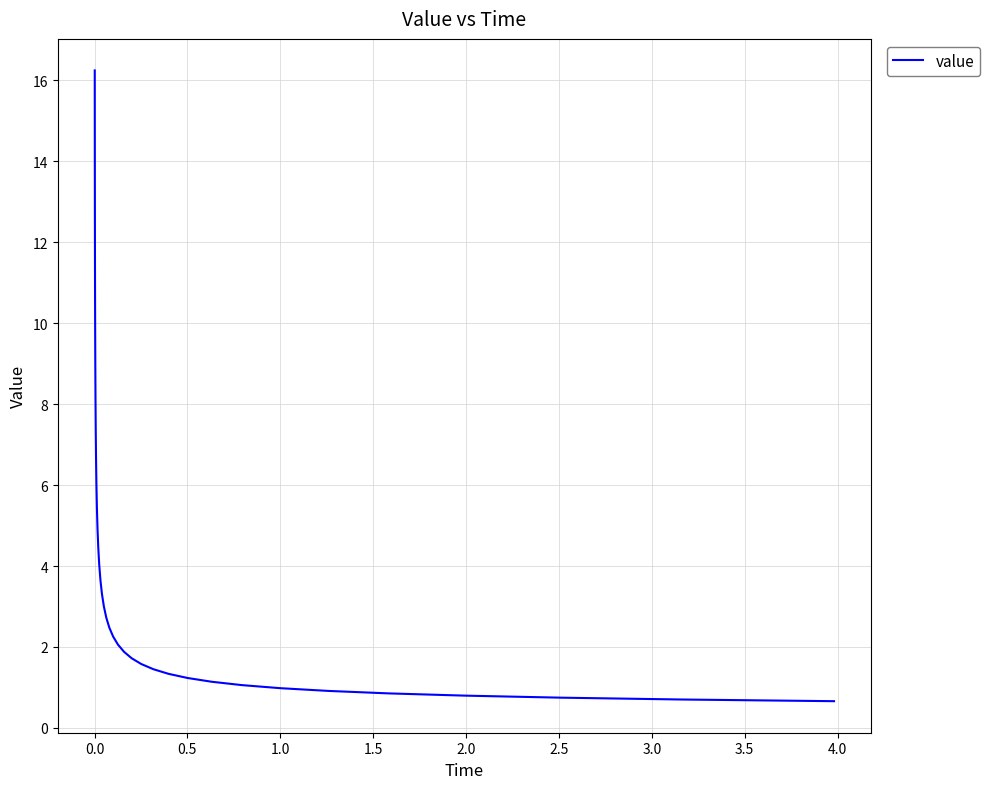

What is the difference between the maximum and minimum values?

15.6